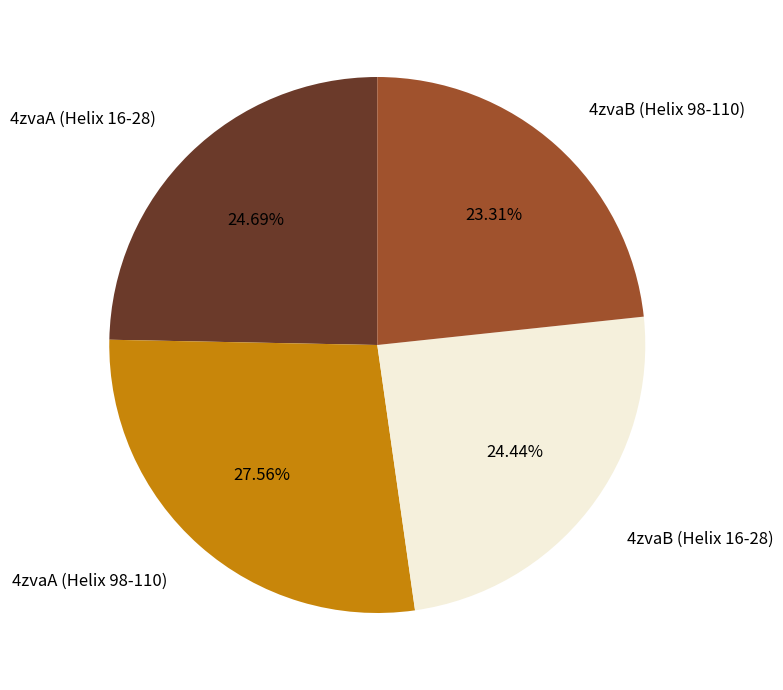

What is the smallest slice in the pie chart?

4zvaB (Helix 98-110)